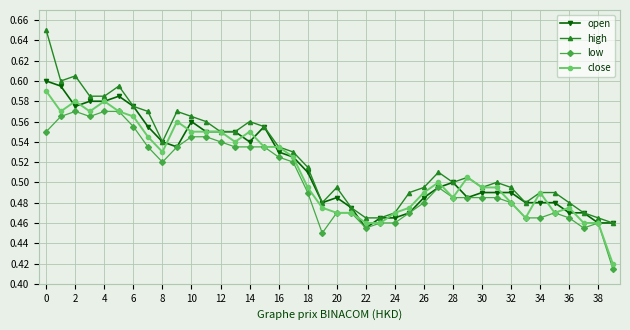

Count the open values in the range 0 to 1.

40